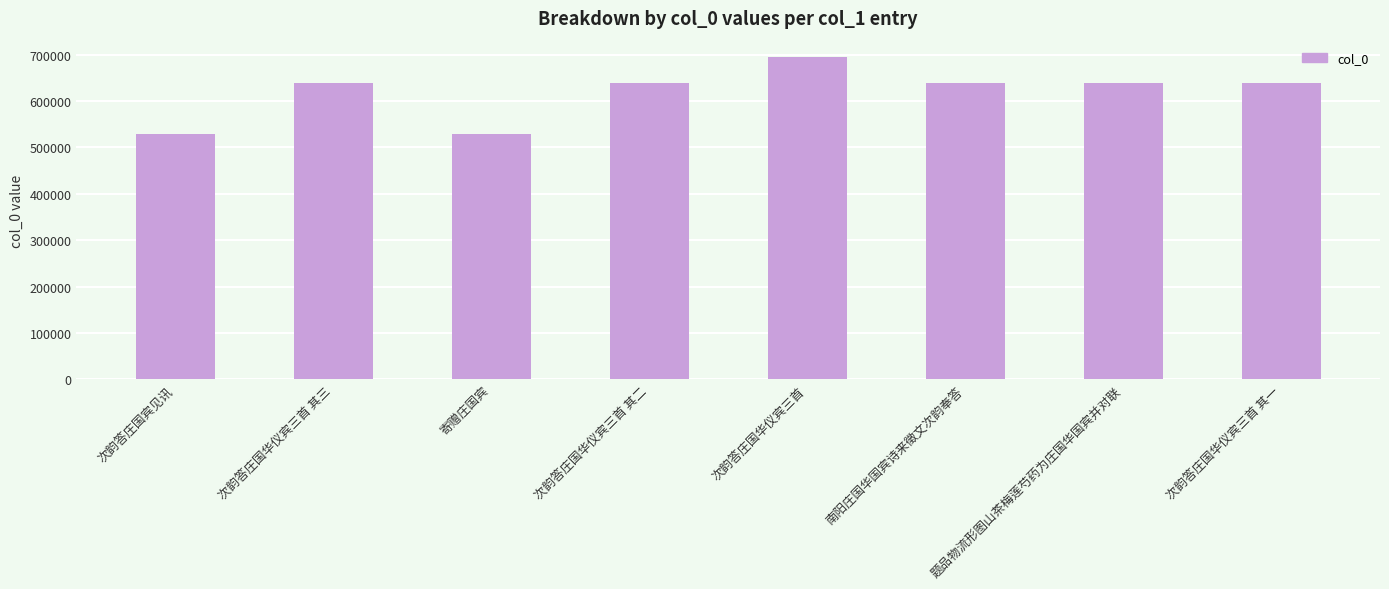

What is the approximate value at 寄赠庄国宾?

527854